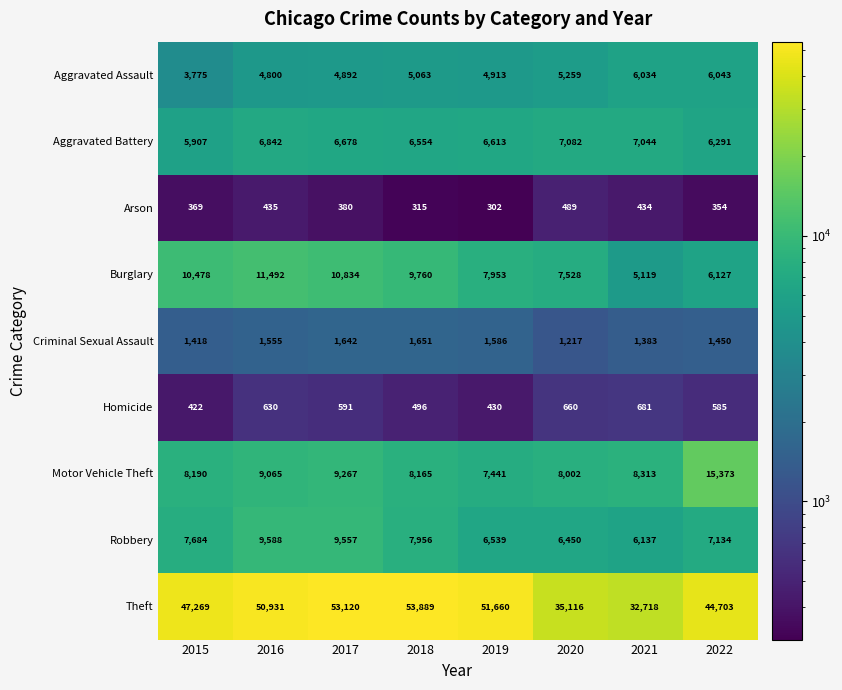

Read the Aggravated Battery value at 2017, to the nearest 100.

6700